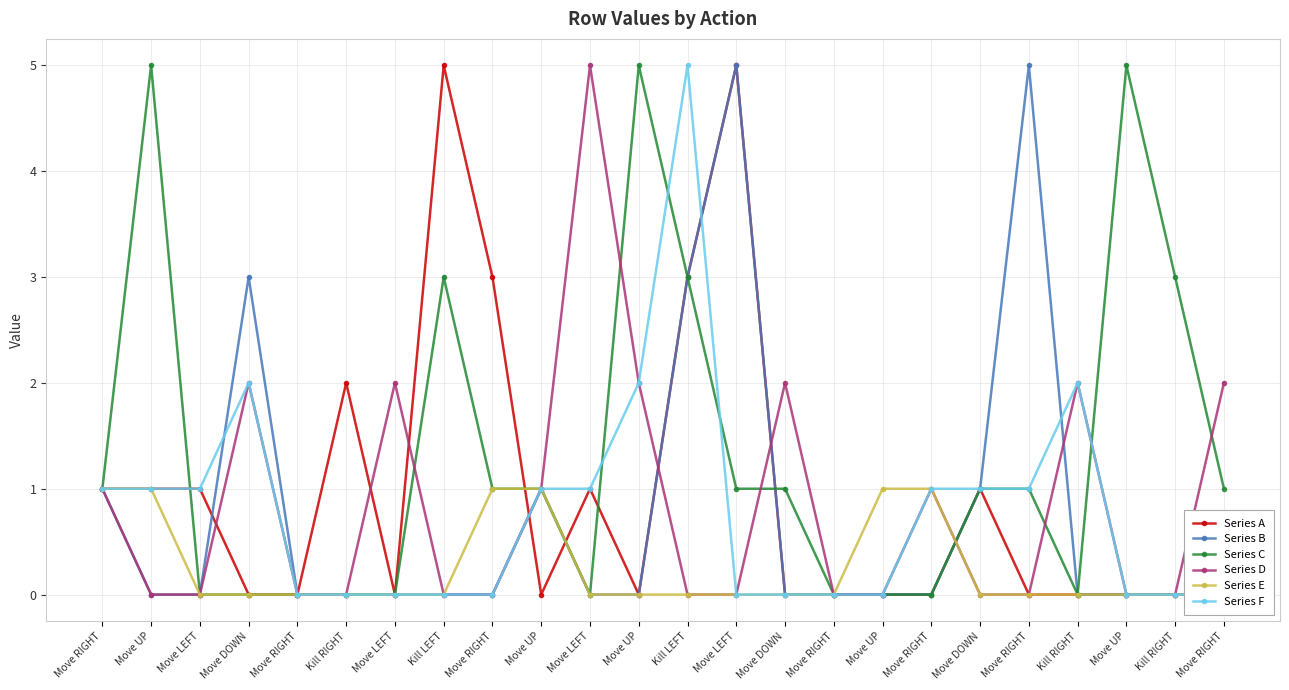

Is the value of Series D at Kill LEFT greater than the value of Series F at Move DOWN?

No